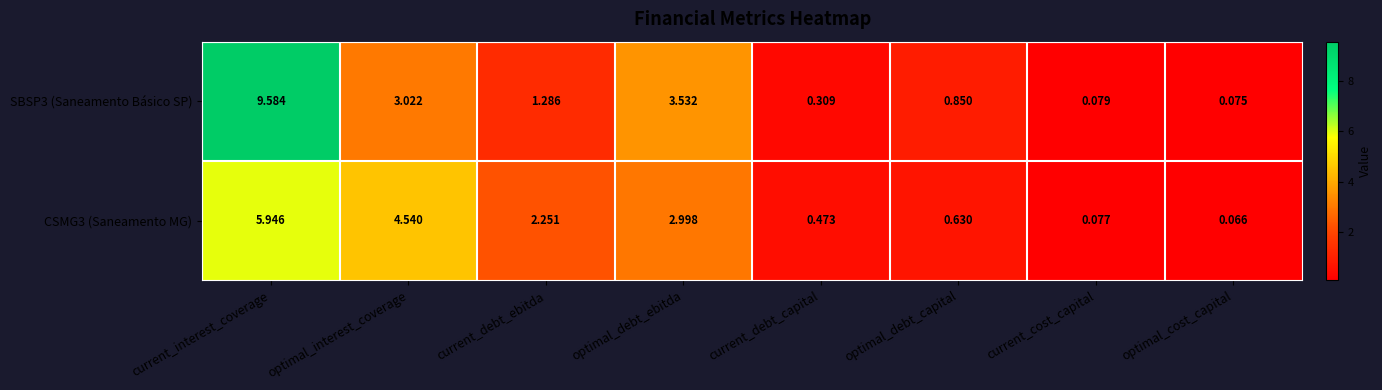

At which label does SBSP3 (Saneamento Básico SP) first exceed 1?

current_interest_coverage